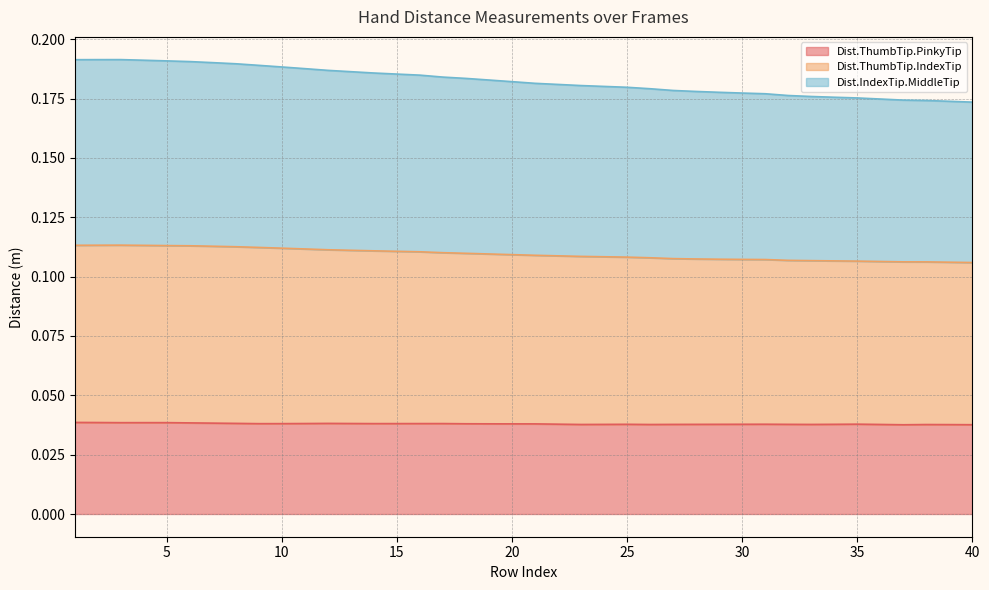

Rank the series by their average value, from lowest to highest.

Dist.ThumbTip.PinkyTip, Dist.ThumbTip.IndexTip, Dist.IndexTip.MiddleTip